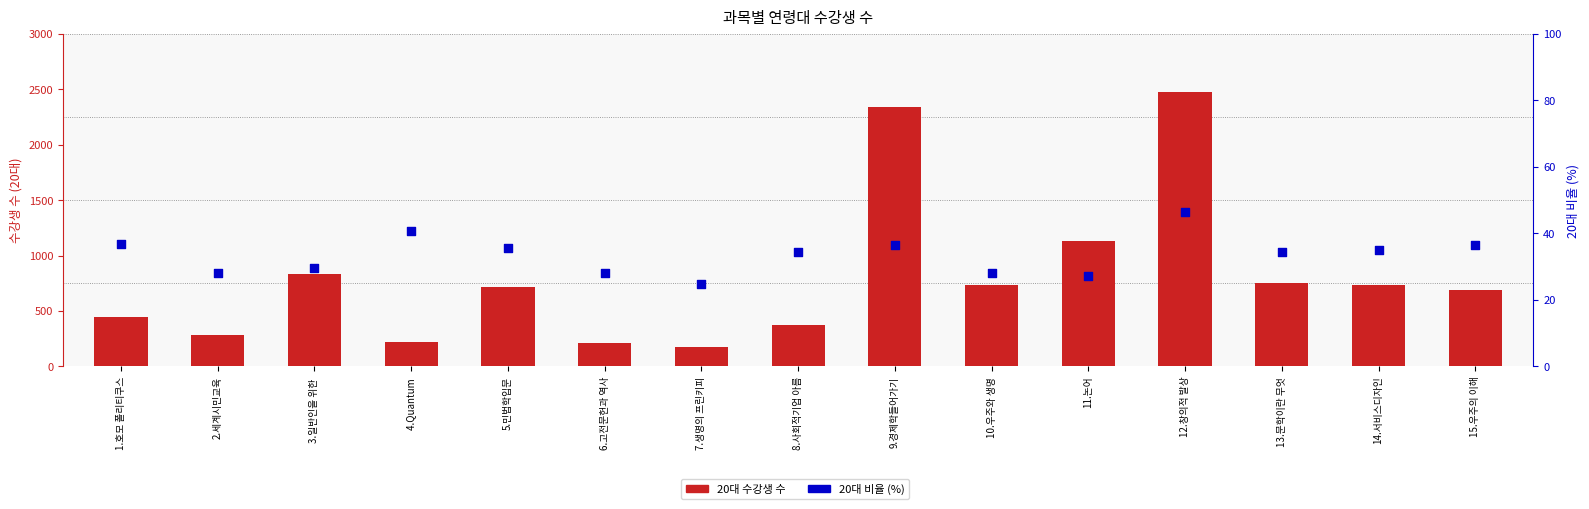

At which category is the sum across all series the highest?

12.창의적 발상